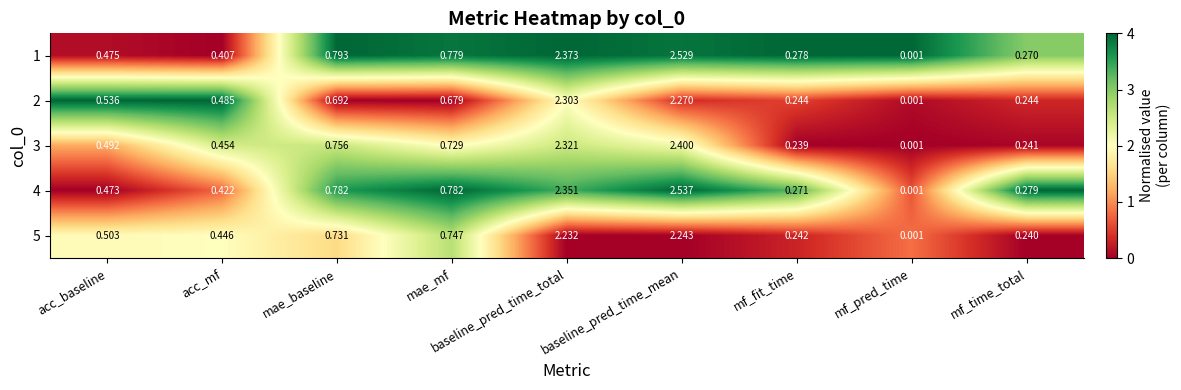

At mae_baseline, list the series in order from smallest to largest.

2, 5, 3, 4, 1